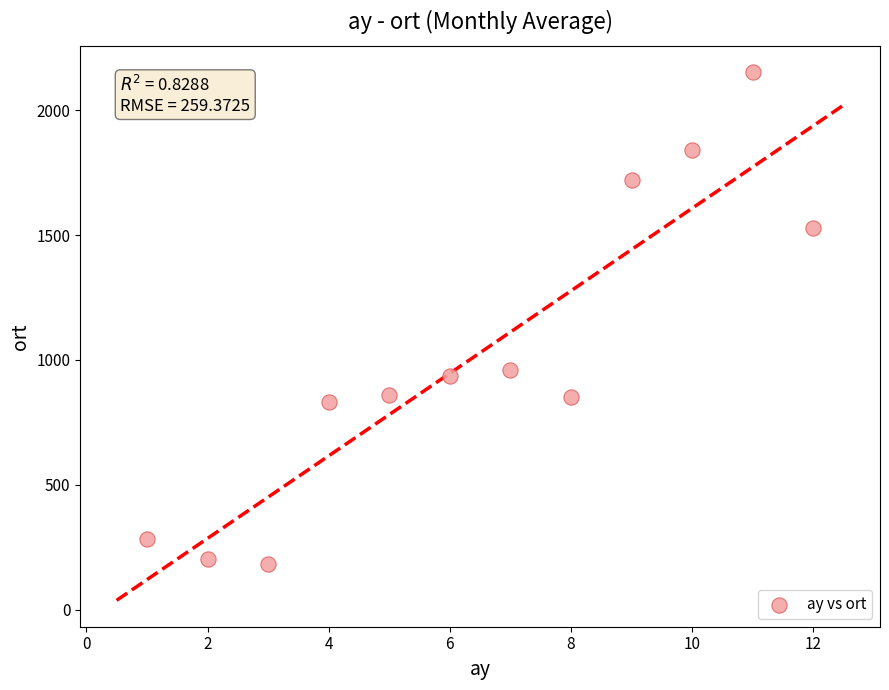

What is the range of Y values (max minus min)?

1969.8